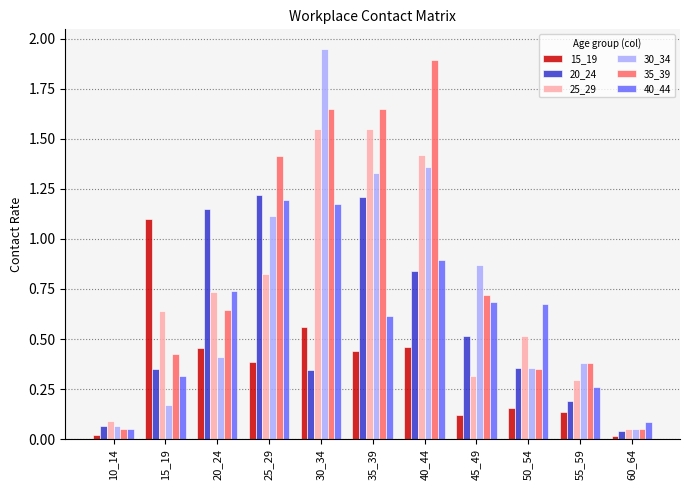

Which label corresponds to the largest value in the chart?

30_34